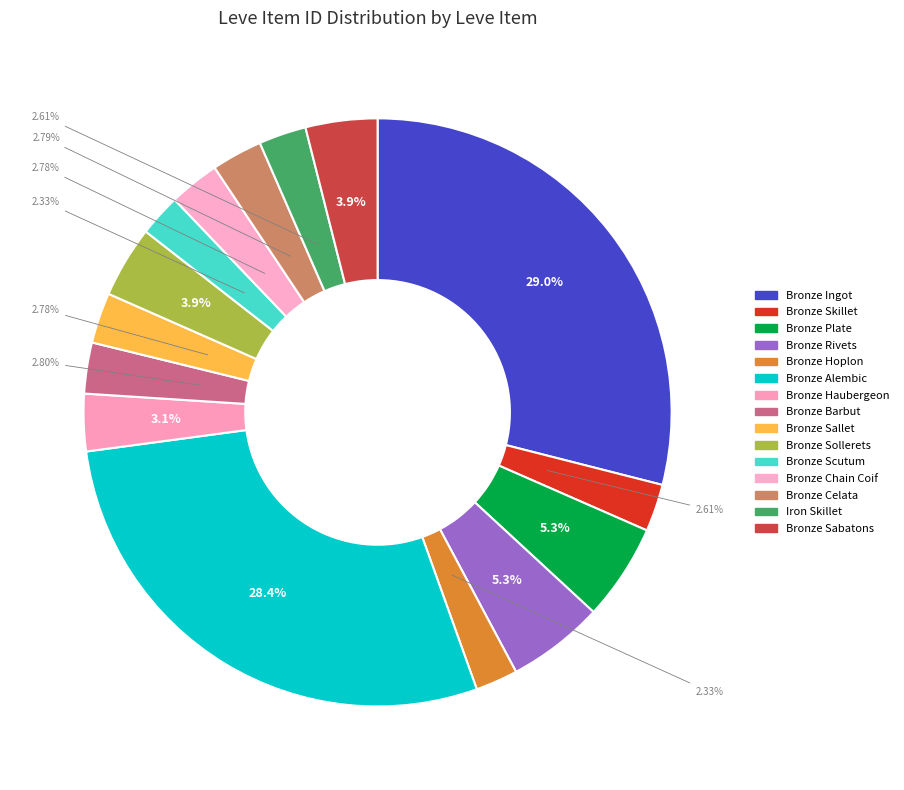

How many slices are in this pie chart?

15